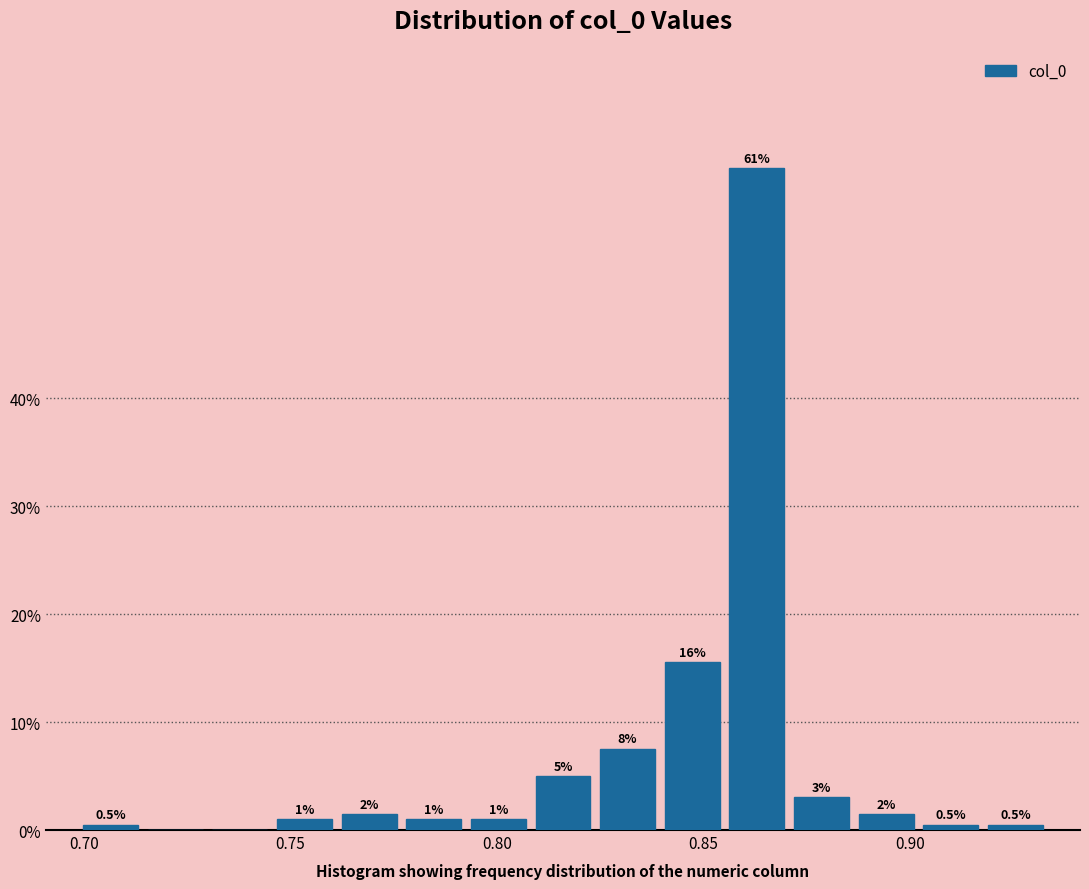

Read against the x-axis, roughly where is the centre of the tallest bar?

0.865